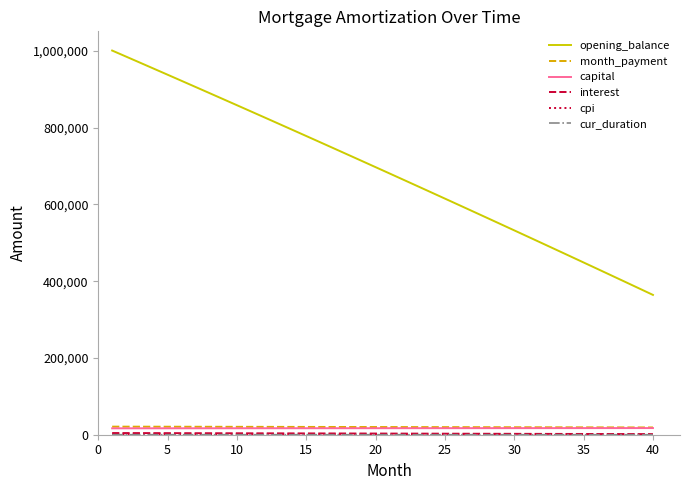

Which series has the largest total across all categories?

opening_balance